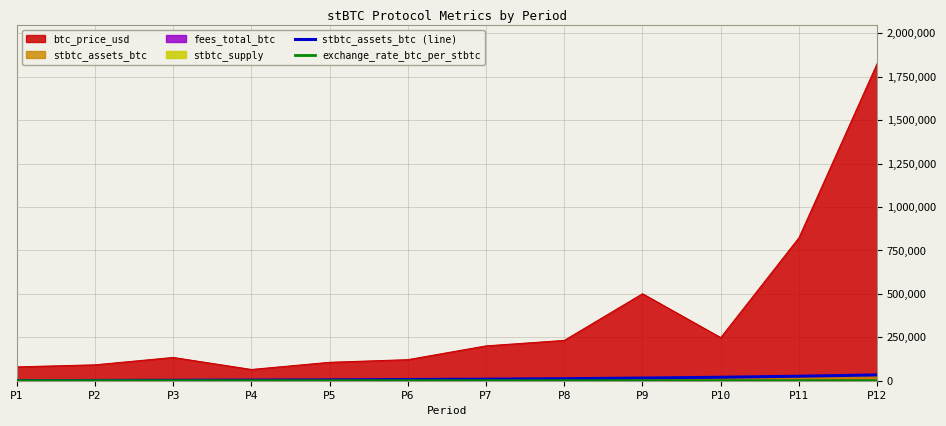

True or false: stbtc_assets_btc (line) and exchange_rate_btc_per_stbtc intersect in this chart.

False